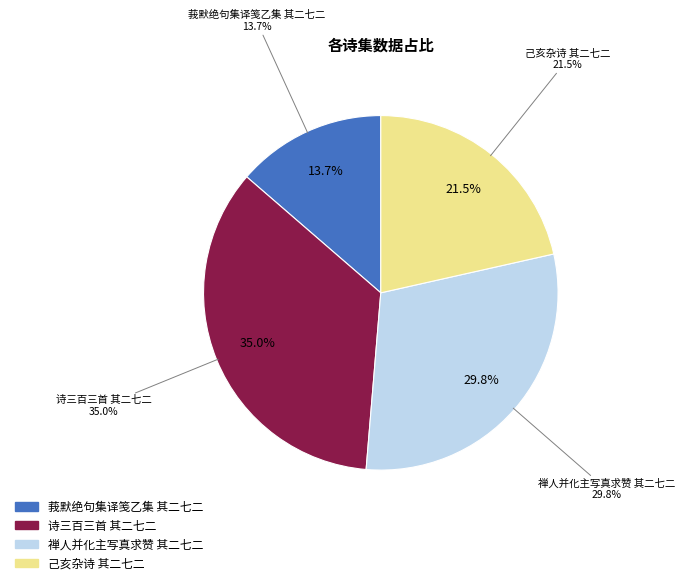

Rank the categories by value from highest to lowest.

诗三百三首 其二七二, 禅人并化主写真求赞 其二七二, 己亥杂诗 其二七二, 莪默绝句集译笺乙集 其二七二